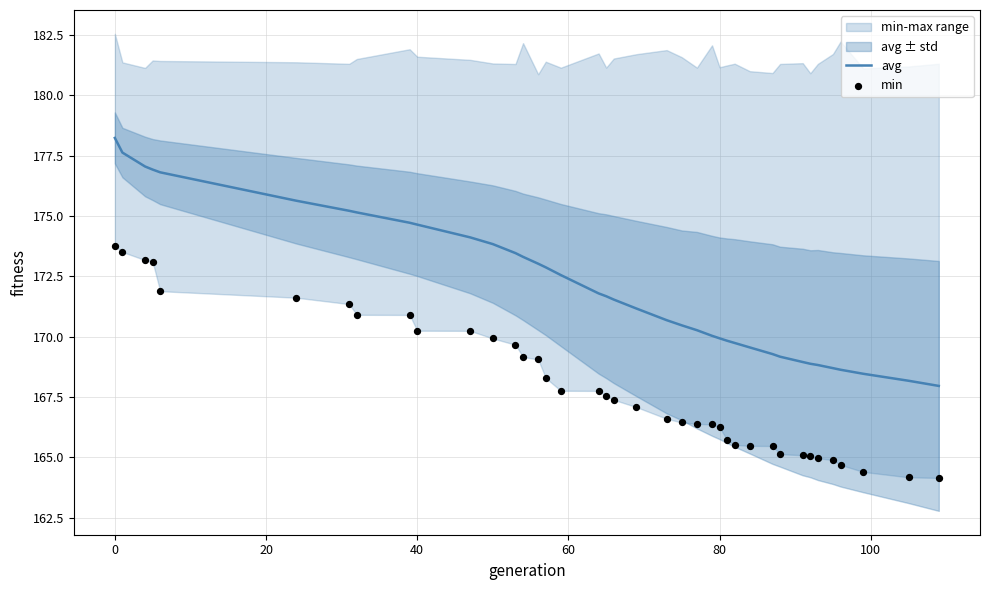

True or false: avg has a value of 169.9 at 80.

True